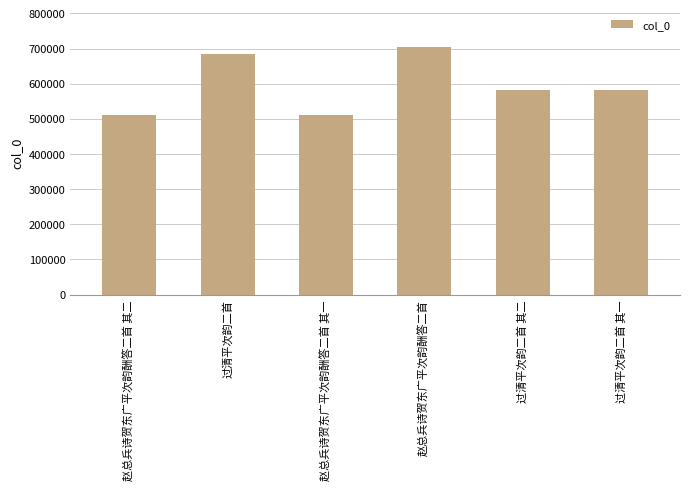

What is the value of the 5th bar from the left?

583375